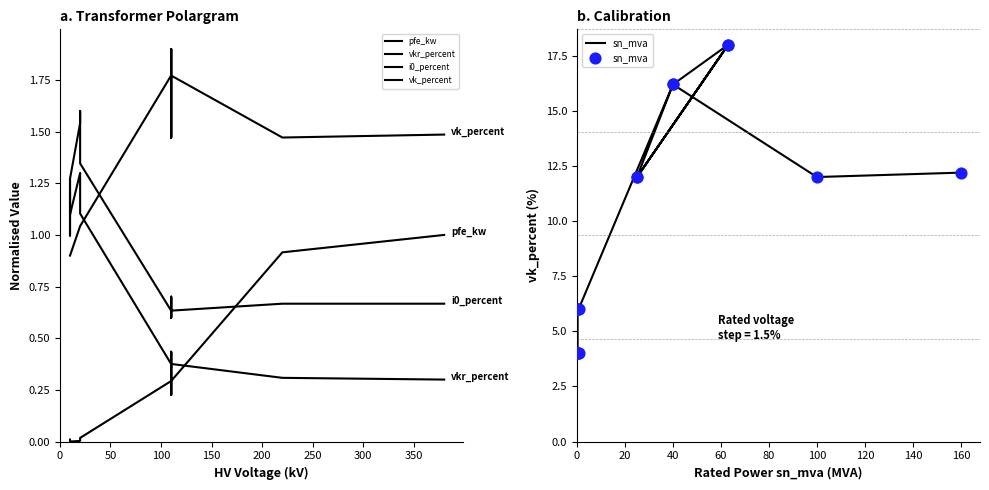

Is the value of i0_percent at 100 greater than the value of vkr_percent at 350?

Yes